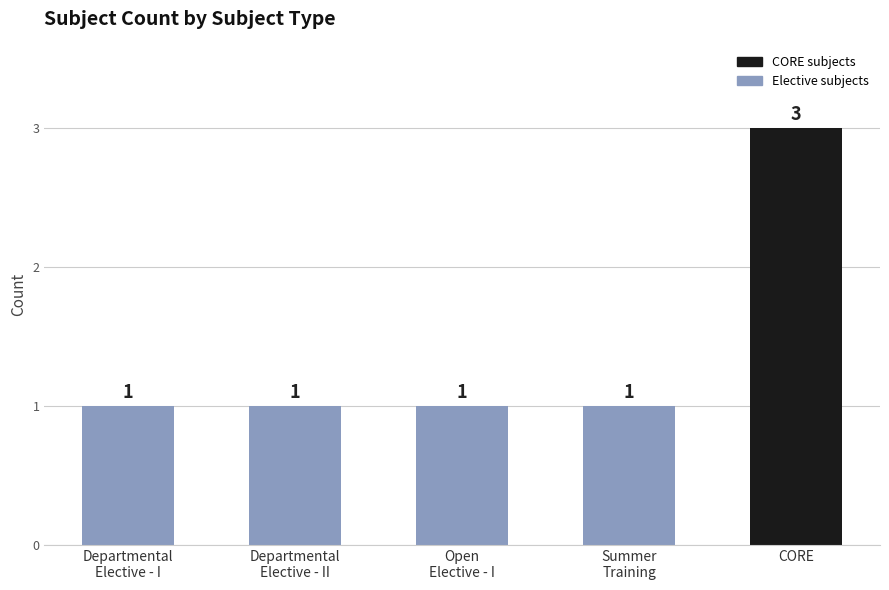

What position from the right is Summer
Training?

2